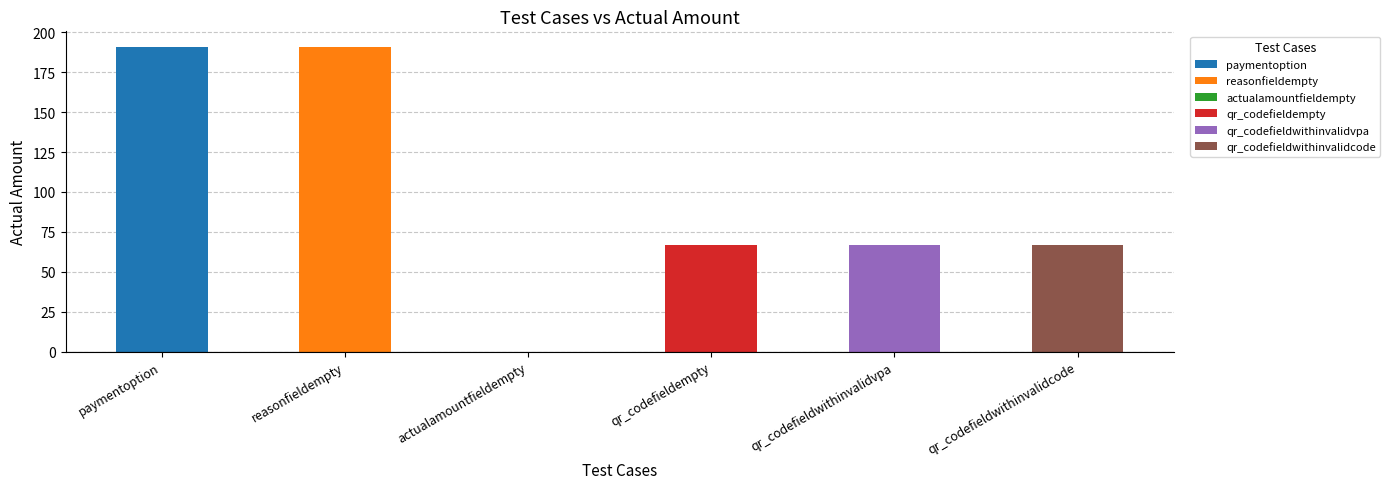

Is it true that the value at reasonfieldempty is 97?

False